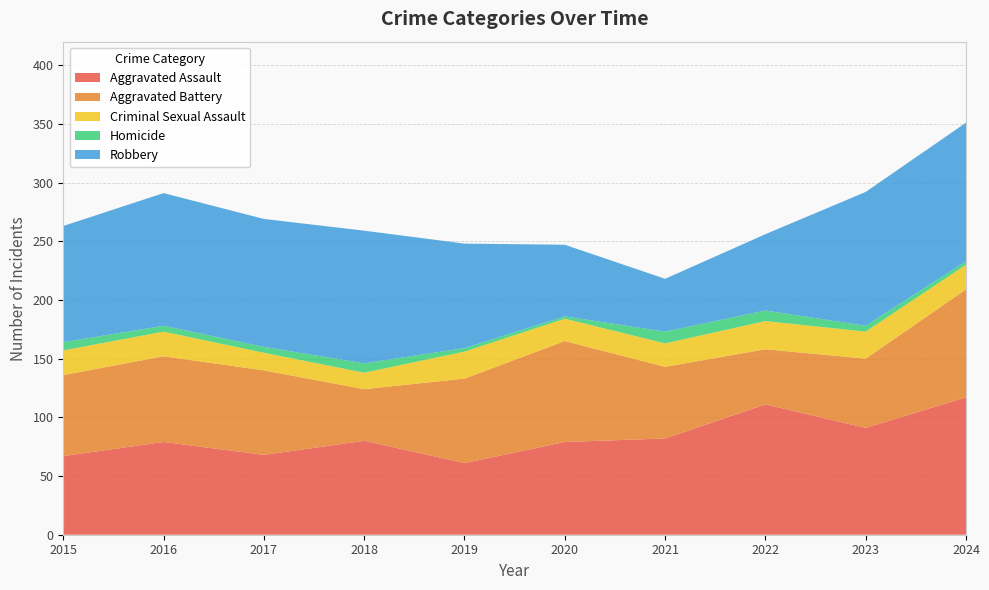

Reading right to left, list all the values displayed in this chart.

Aggravated Assault: 2024=117	2023=91	2022=111	2021=82	2020=79	2019=61	2018=80	2017=68	2016=79	2015=67
Aggravated Battery: 2024=92	2023=59	2022=47	2021=61	2020=86	2019=72	2018=44	2017=72	2016=73	2015=69
Criminal Sexual Assault: 2024=21	2023=23	2022=24	2021=20	2020=19	2019=23	2018=14	2017=15	2016=21	2015=21
Homicide: 2024=3	2023=5	2022=9	2021=10	2020=2	2019=3	2018=8	2017=5	2016=5	2015=7
Robbery: 2024=118	2023=114	2022=65	2021=45	2020=61	2019=89	2018=113	2017=109	2016=113	2015=99